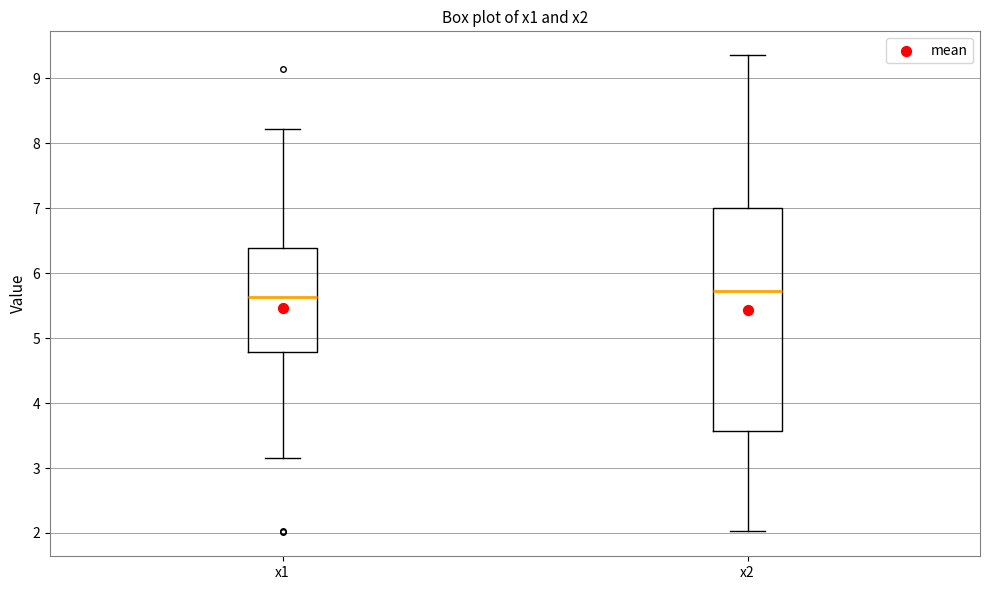

Reading left to right, transcribe this box plot: for each box, give where its median line is, the range the box spans, and where its two whiskers end, as read against the y-axis. The values are not printed on the chart, so give them approximately, as read against the axis.

x1: median 5.6, box 4.8 to 6.4, whiskers 3.2 to 8.2
x2: median 5.7, box 3.6 to 7.0, whiskers 2.0 to 9.4